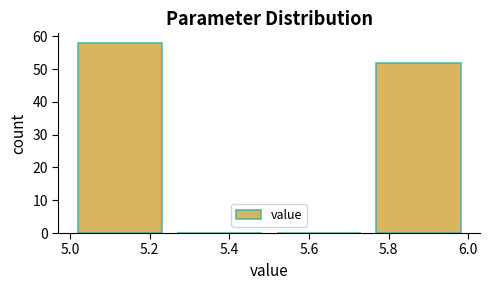

Reading left to right, list every bar in this chart as the range it spans on the x-axis followed by its height. The values are not printed on the chart, so give them approximately, as read against the axis.

5.00 to 5.25: 58
5.25 to 5.50: 0
5.50 to 5.75: 0
5.75 to 6.00: 52